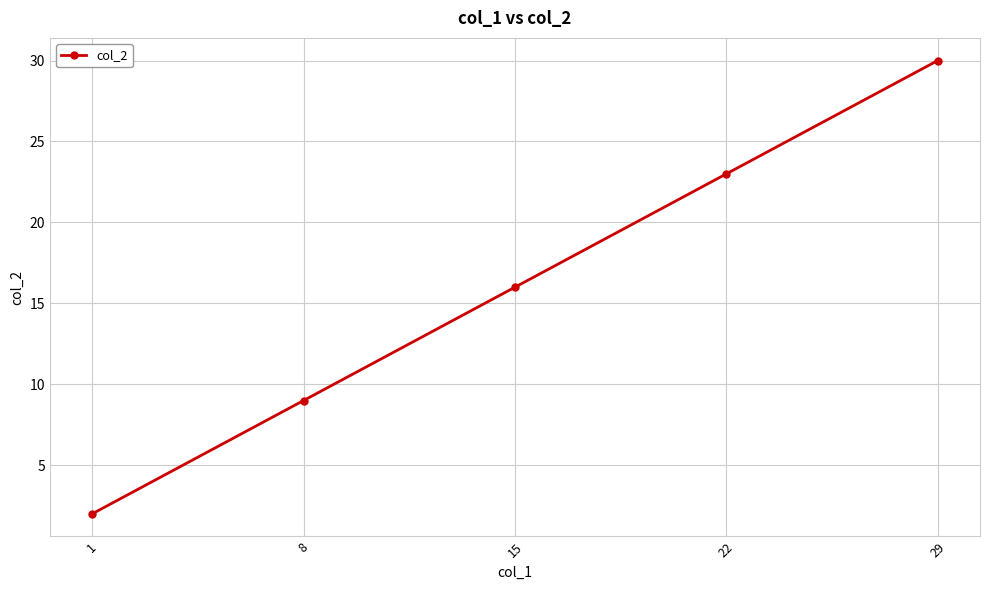

Is it true that the value at 1 is 2?

True